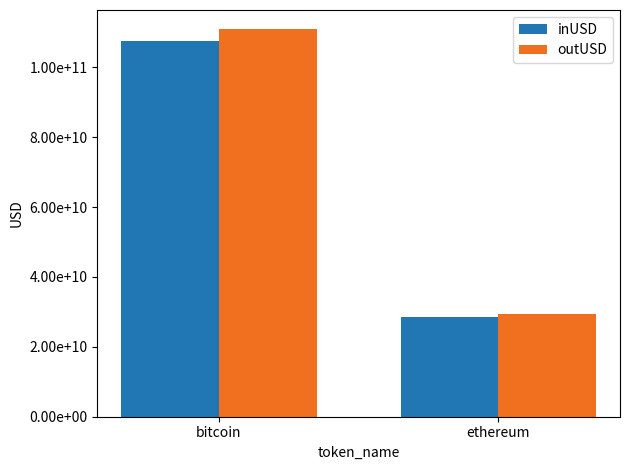

At which label does inUSD first exceed 107477113668?

bitcoin